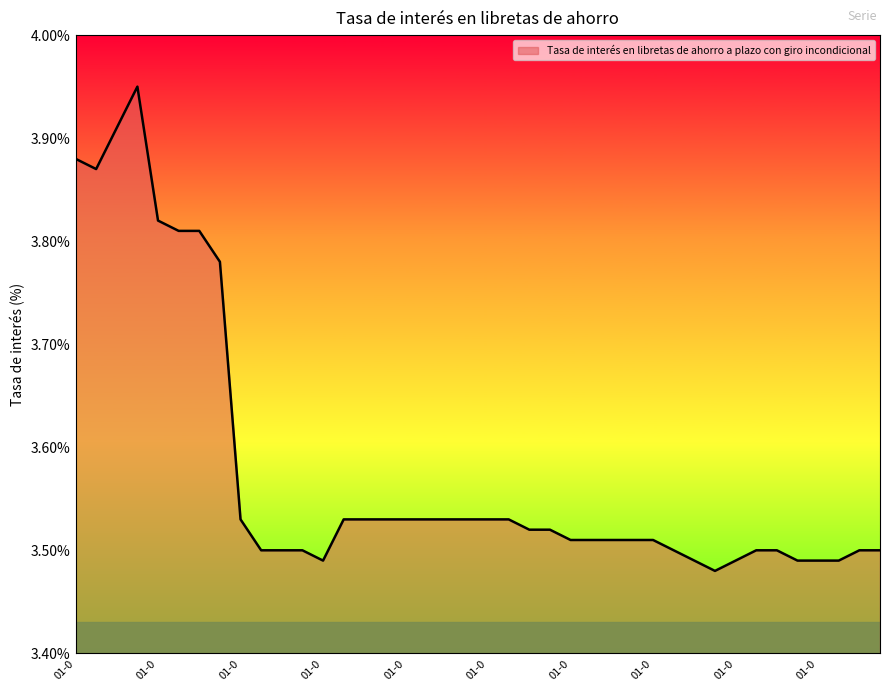

What is the difference between the maximum and minimum values?

0.5